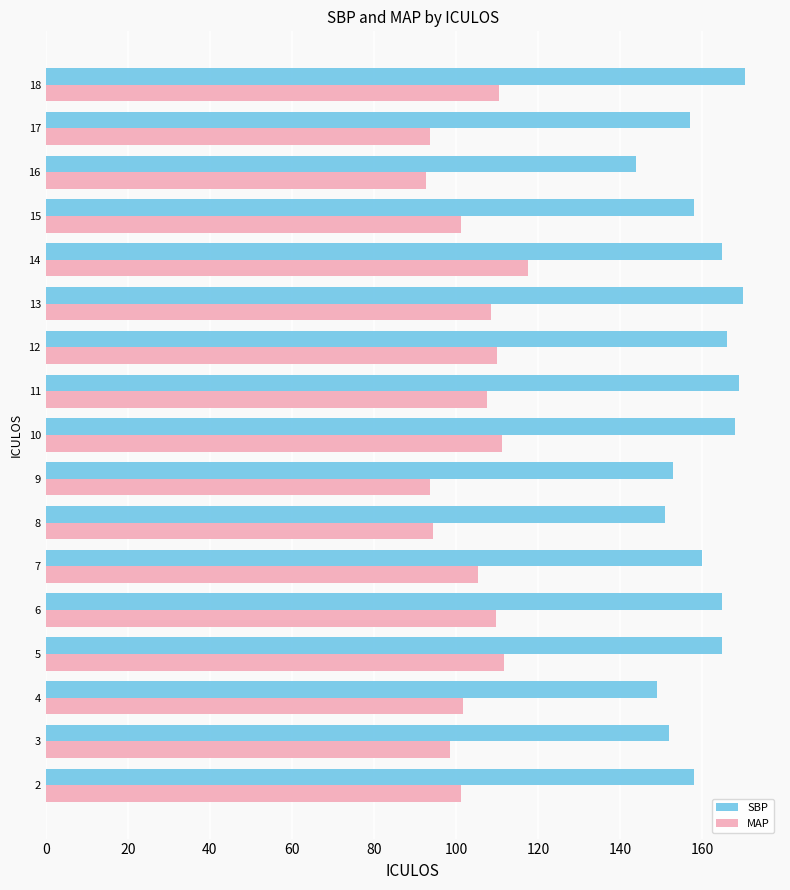

Rank the series by their average value, from lowest to highest.

MAP, SBP